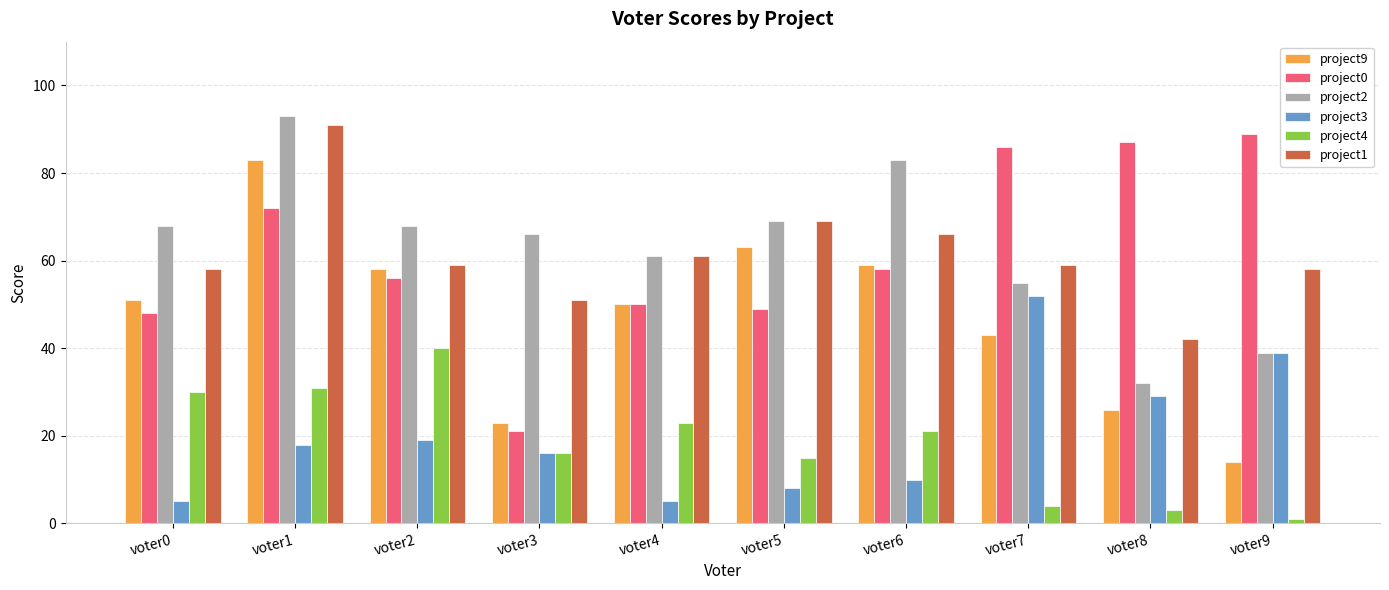

Between voter5 and voter9, which series saw the biggest shift?

project9